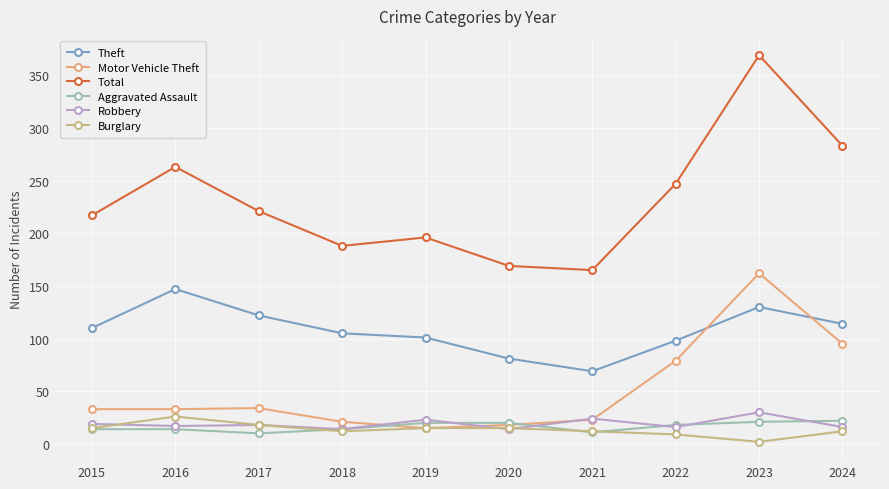

Reading left to right, transcribe all the data shown in this chart.

Theft: 2015=110	2016=147	2017=122	2018=105	2019=101	2020=81	2021=69	2022=98	2023=130	2024=114
Motor Vehicle Theft: 2015=33	2016=33	2017=34	2018=21	2019=15	2020=18	2021=23	2022=79	2023=162	2024=95
Total: 2015=217	2016=263	2017=221	2018=188	2019=196	2020=169	2021=165	2022=247	2023=369	2024=283
Aggravated Assault: 2015=14	2016=14	2017=10	2018=14	2019=20	2020=20	2021=11	2022=18	2023=21	2024=22
Robbery: 2015=19	2016=17	2017=18	2018=14	2019=23	2020=14	2021=24	2022=16	2023=30	2024=16
Burglary: 2015=15	2016=26	2017=18	2018=12	2019=15	2020=15	2021=12	2022=9	2023=2	2024=12